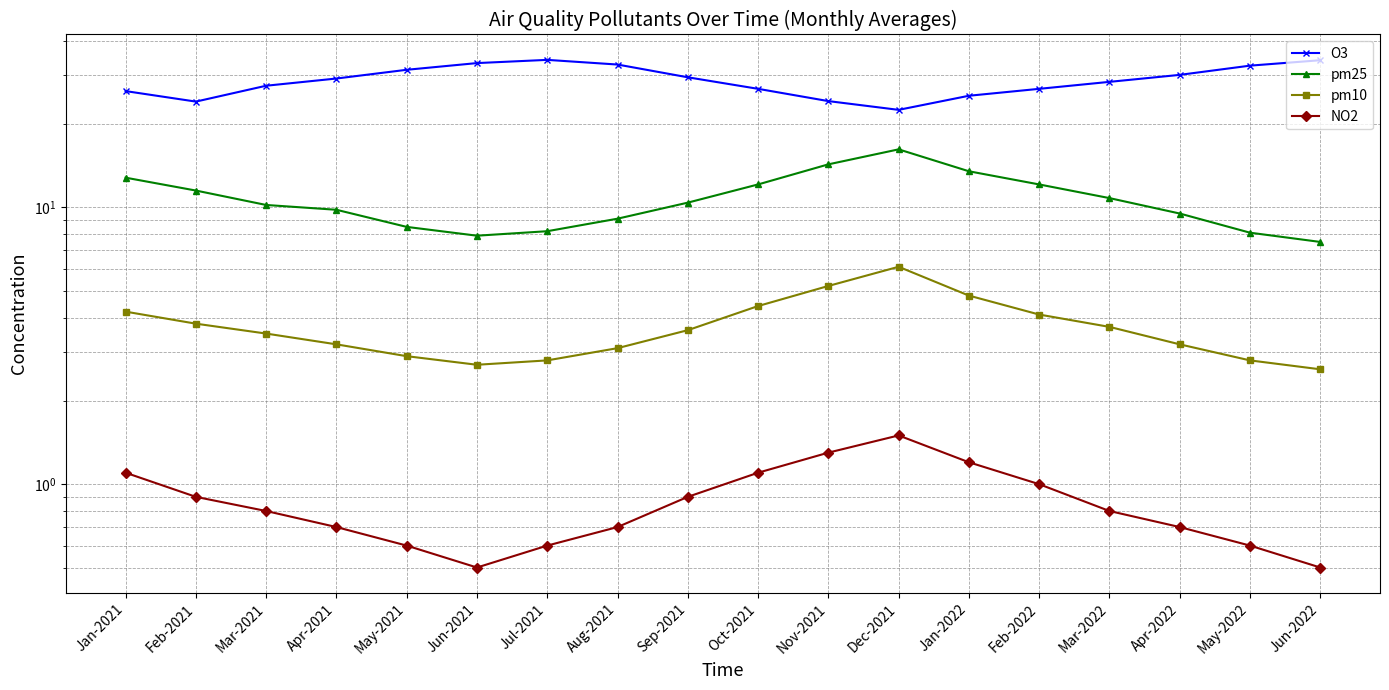

At how many categories does at least one series exceed 4?

18